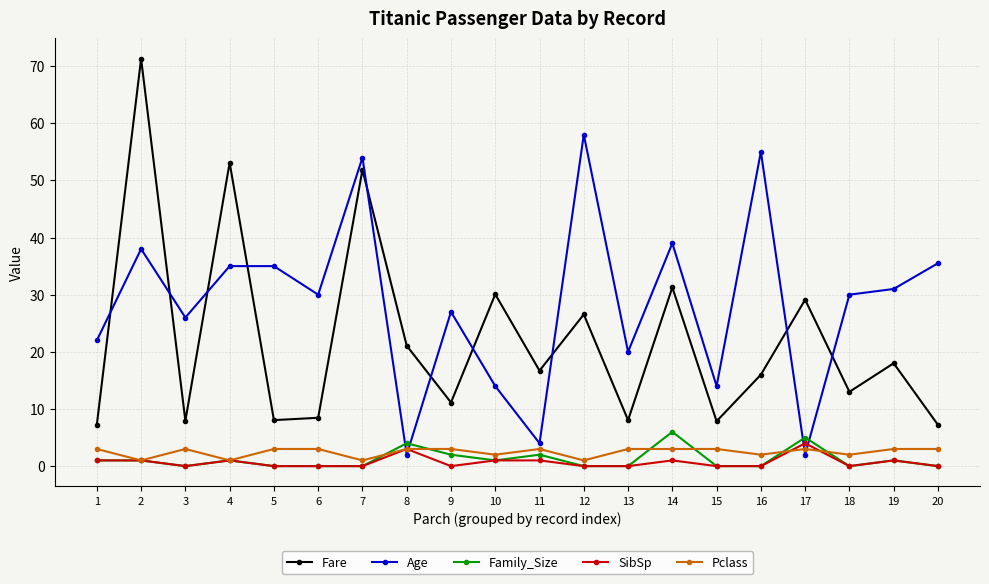

What is the difference between the maximum and minimum values in the Family_Size series?

6.0